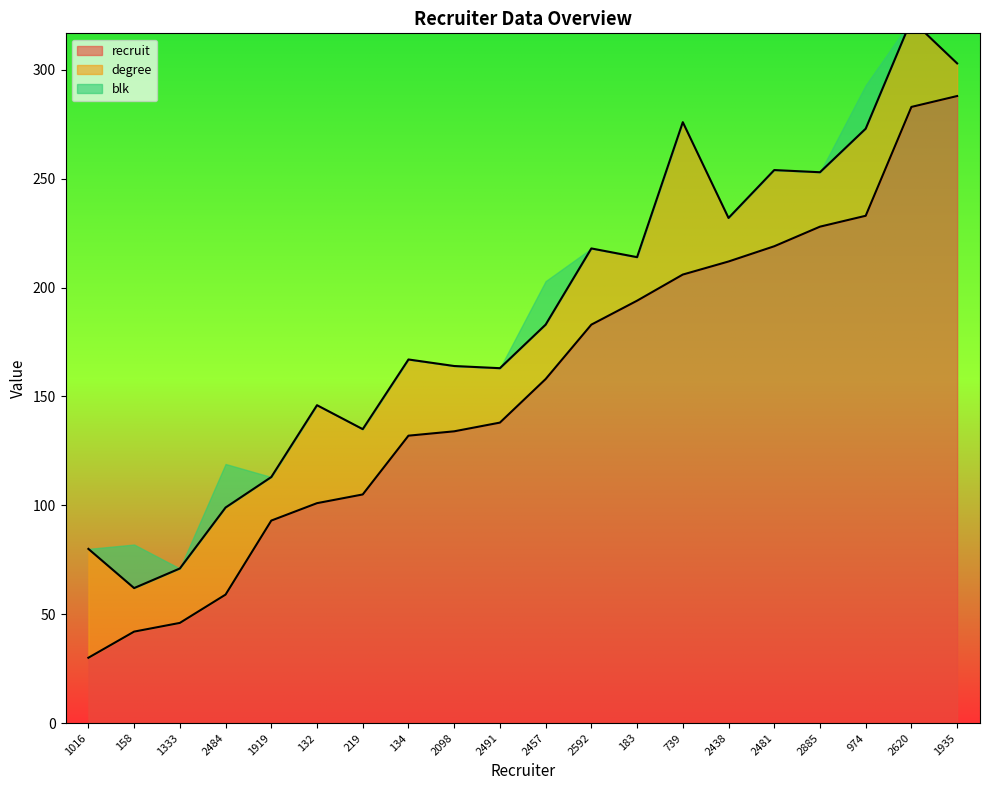

Is it true that degree equals 2 at 183?

False